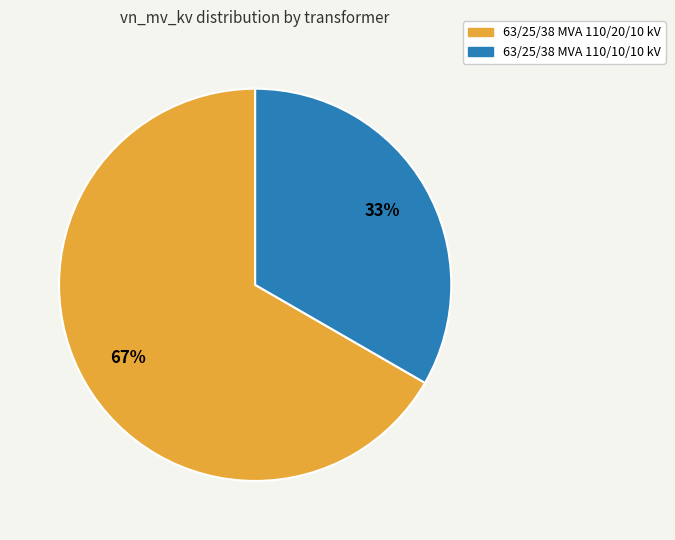

Do 63/25/38 MVA 110/20/10 kV and 63/25/38 MVA 110/10/10 kV together represent more than half of the pie?

Yes